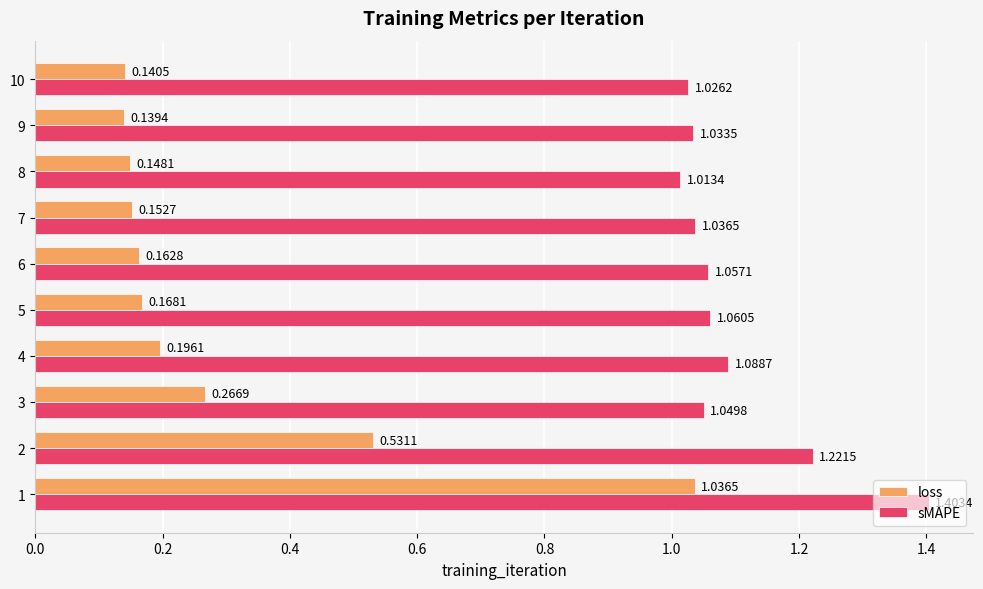

What is the difference between the highest and lowest values at 3?

0.8